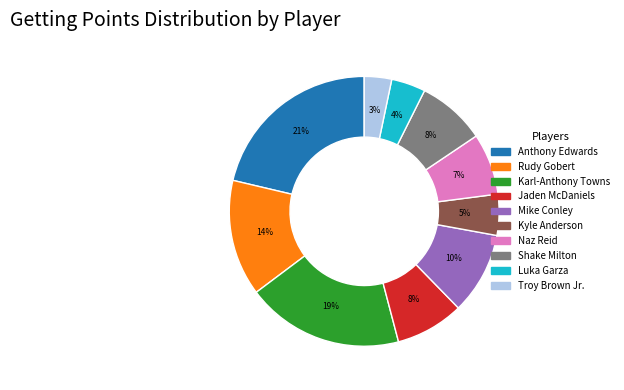

Is there any slice that represents more than half of the pie?

No